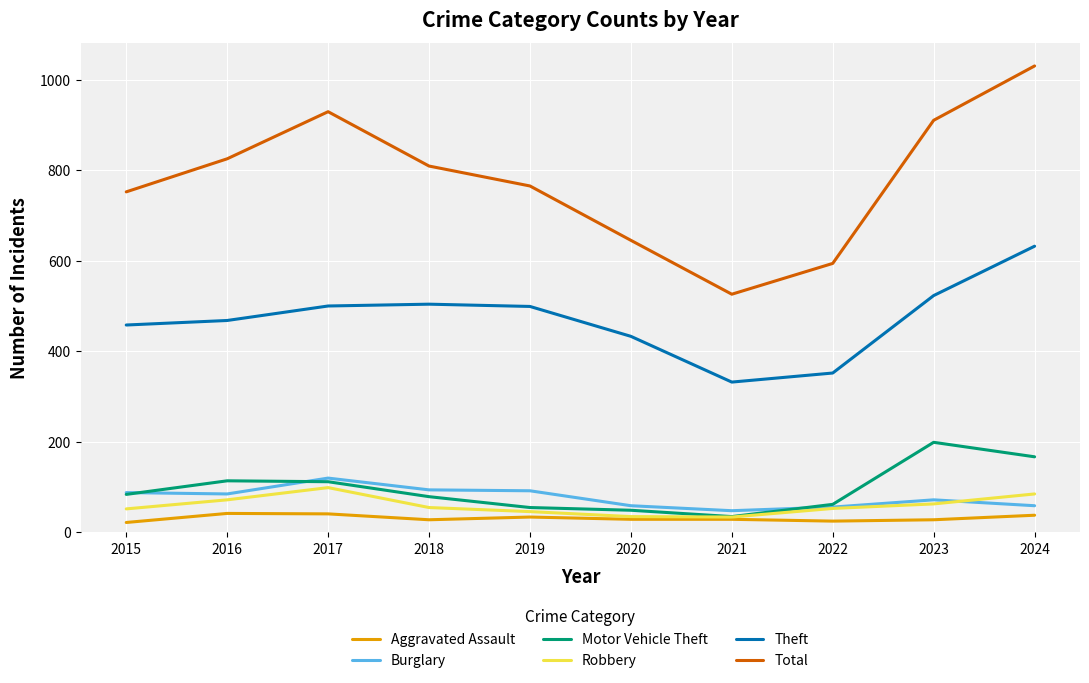

True or false: Motor Vehicle Theft has a value of 298 at 2024.

False